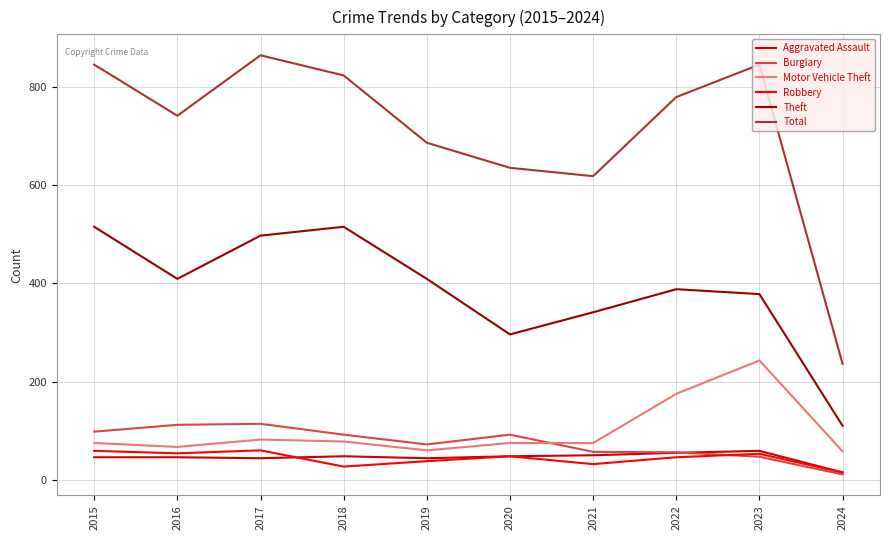

Between 2021 and 2024, which series saw the biggest shift?

Total